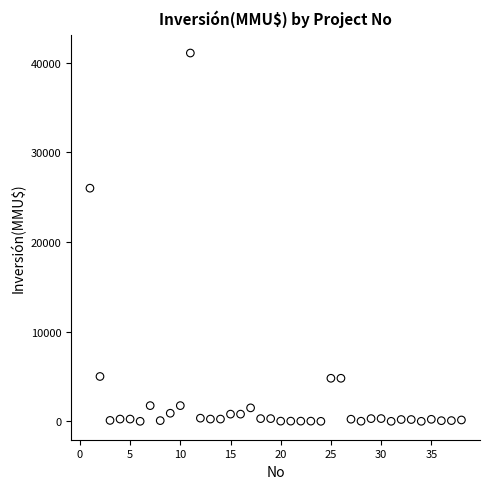

What is the range of X values (max minus min)?

37